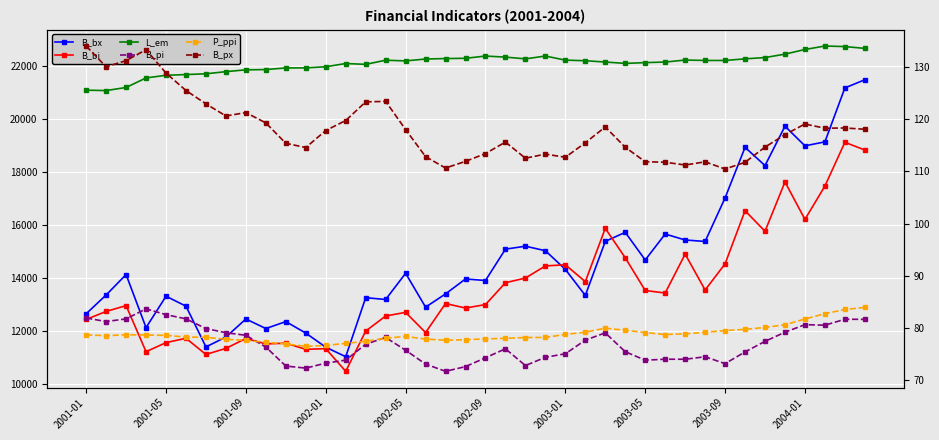

Is the value of L_em at 17 greater than the value of B_bi at 14?

Yes